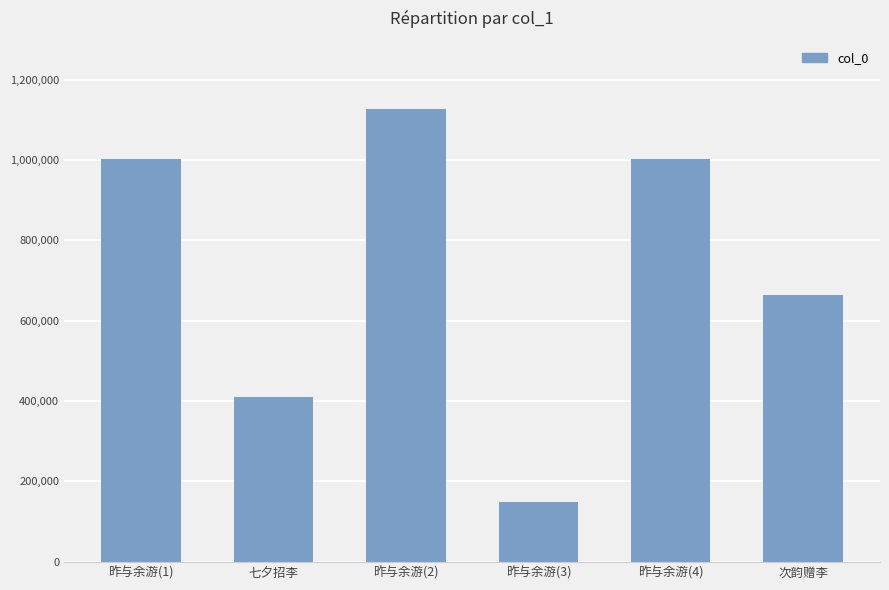

The value at 次韵赠李 is 663299. True or false?

True